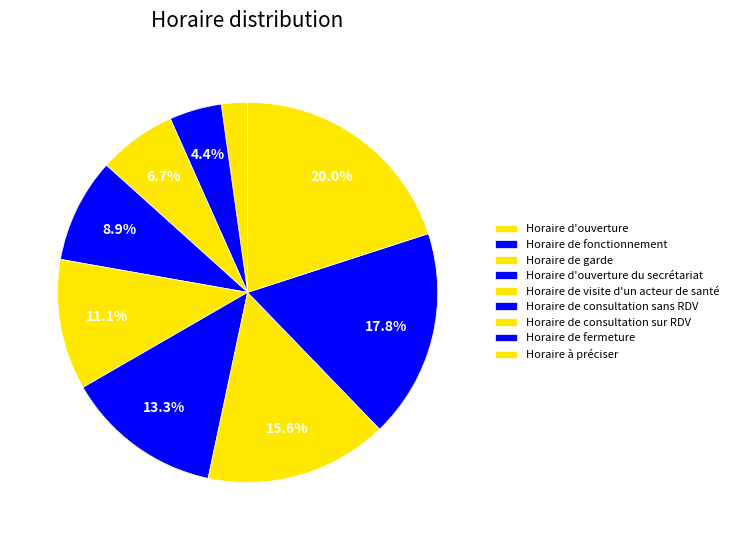

Does Horaire de visite d'un acteur de santé account for over 50% of the chart?

No